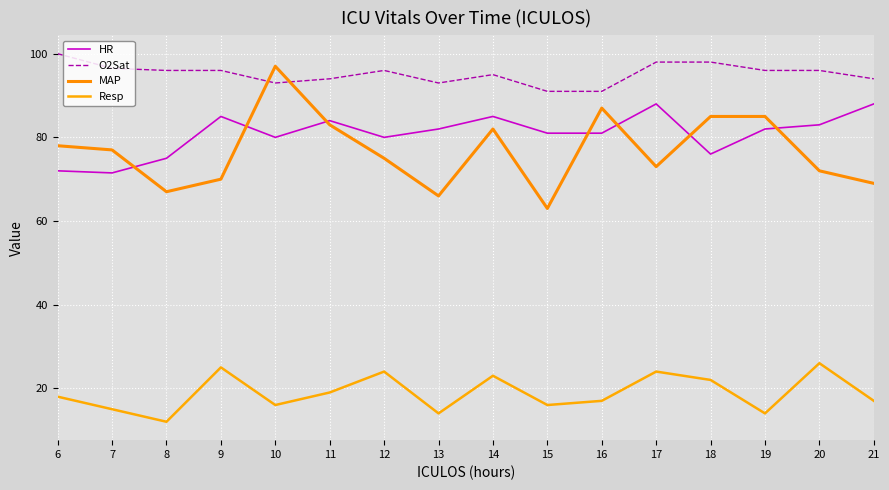

What is the lowest value of the O2Sat series?

91.0